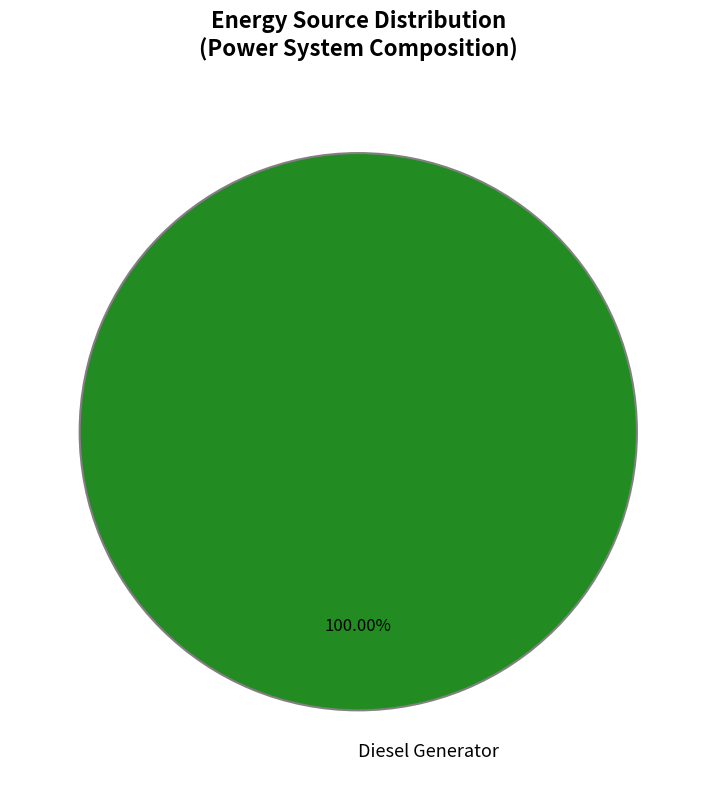

Rank the categories by value from highest to lowest.

Diesel Generator